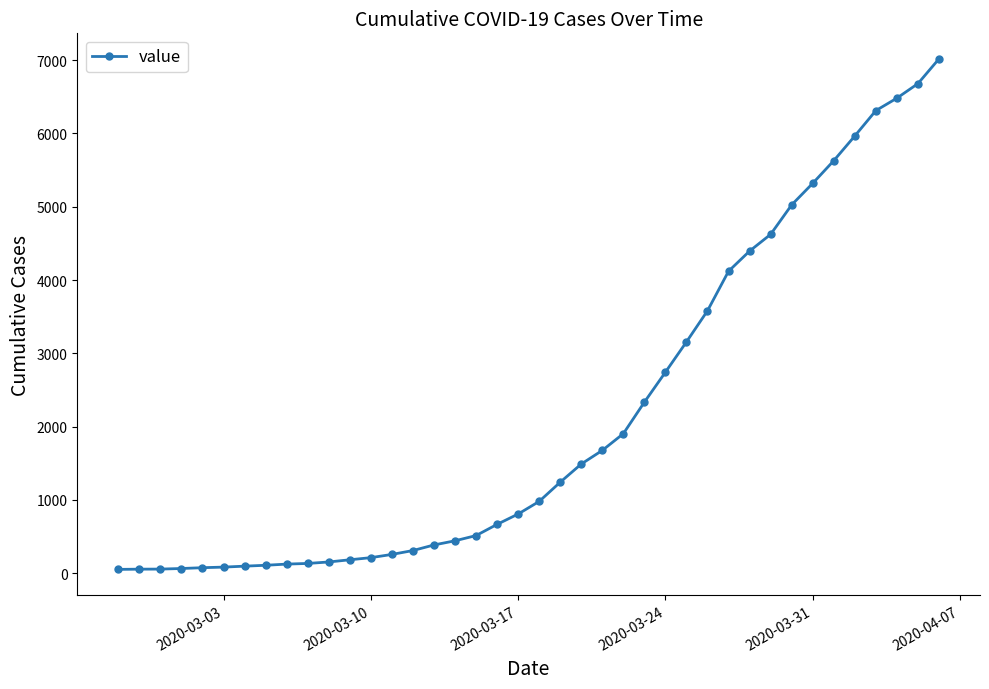

What is the maximum value shown in the chart?

7017